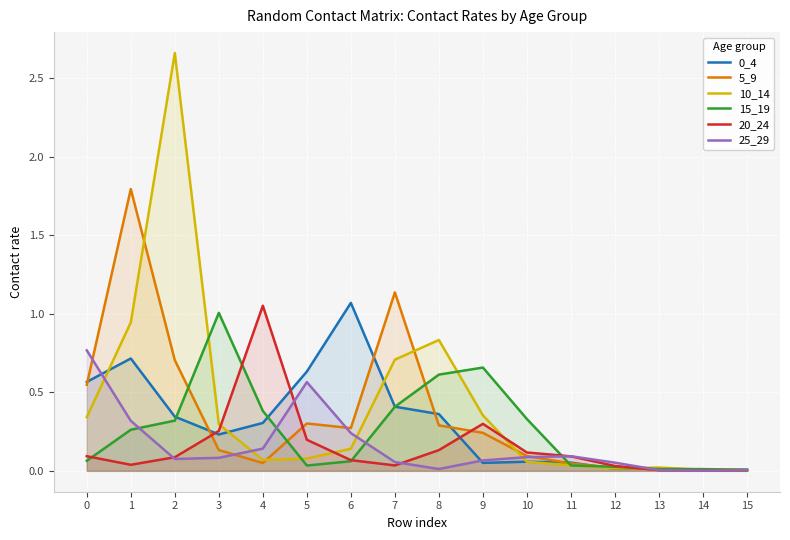

What is the sum of all 20_24 values?

2.5